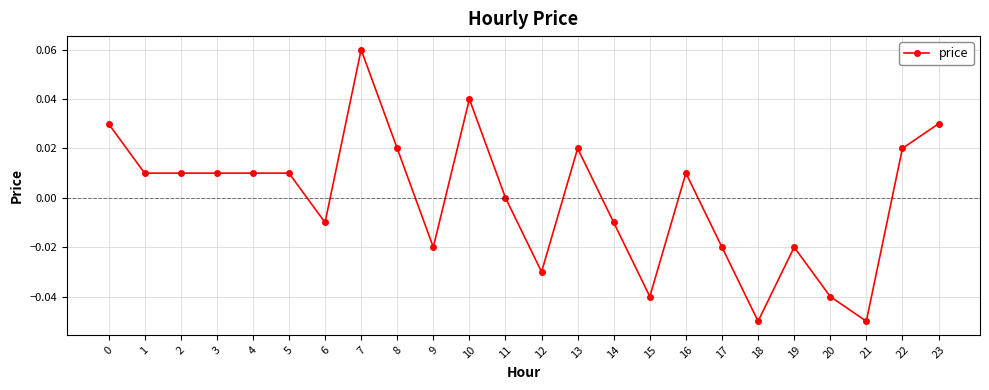

The chart shows a value of -0.0 at 15. True or false?

True